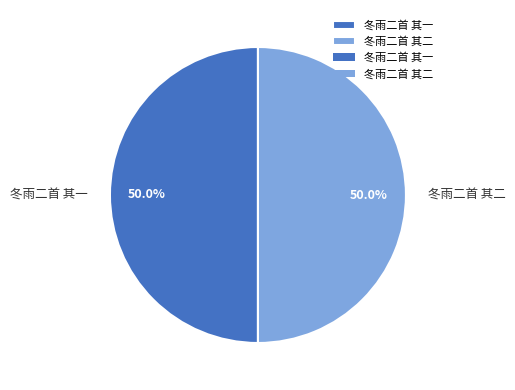

The 冬雨二首 其一 slice represents 50% of the pie. True or false?

True